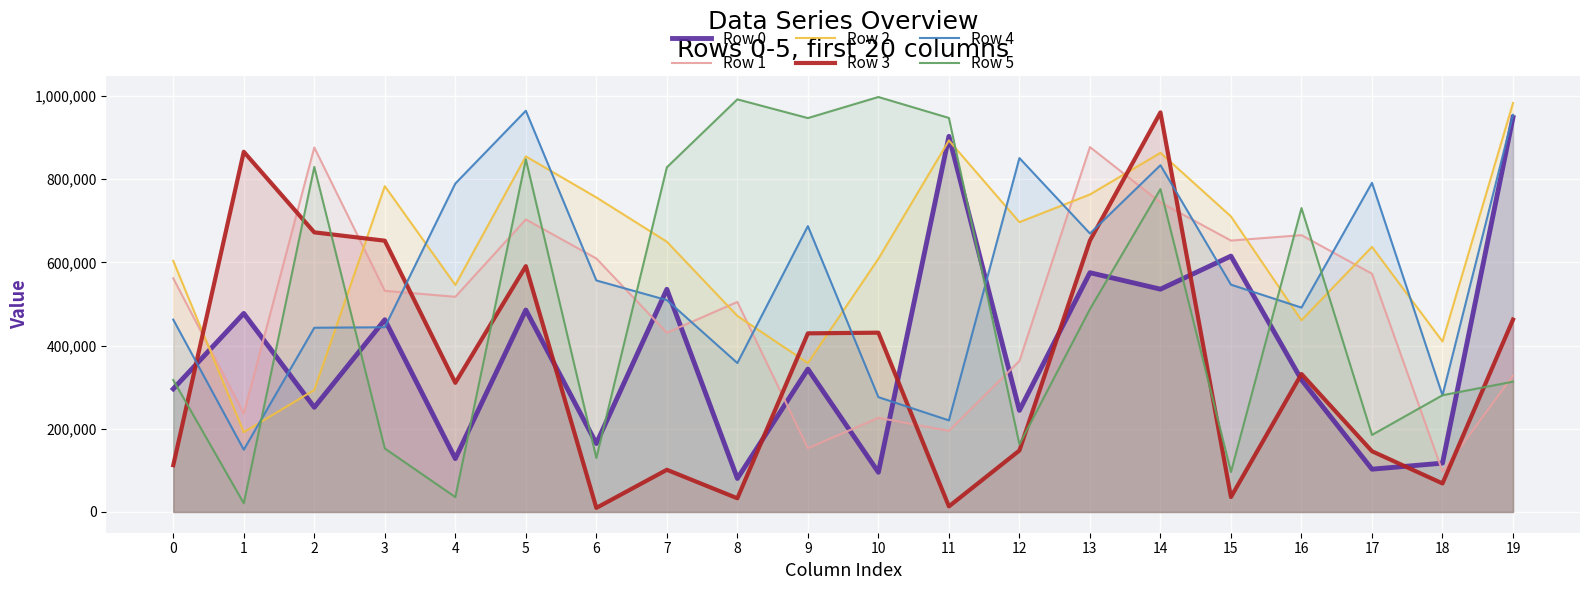

Reading left to right, transcribe all the data shown in this chart.

Row 0: 0=295853	1=477284	2=251535	3=461997	4=128279	5=485412	6=164513	7=535246	8=80546	9=343499	10=95437	11=902786	12=244148	13=575120	14=535518	15=615005	16=317750	17=102834	18=117382	19=948197
Row 1: 0=561585	1=236325	2=876079	3=531598	4=517134	5=703044	6=609217	7=430733	8=504895	9=153042	10=226318	11=194993	12=362962	13=877043	14=743962	15=652284	16=665314	17=572635	18=97137	19=327794
Row 2: 0=603442	1=191824	2=293213	3=783161	4=545521	5=854599	6=756009	7=649527	8=471195	9=357886	10=608581	11=892855	12=696529	13=763050	14=863222	15=710333	16=460681	17=637090	18=409751	19=982995
Row 3: 0=112427	1=865721	2=672075	3=651998	4=310413	5=590789	6=9806	7=101420	8=32916	9=429322	10=430929	11=13393	12=147789	13=652280	14=960434	15=35964	16=331594	17=145993	18=68574	19=462416
Row 4: 0=462282	1=149613	2=442771	3=444006	4=789320	5=964371	6=556427	7=509237	8=357974	9=687085	10=275956	11=220128	12=850626	13=669328	14=833472	15=546324	16=491170	17=791150	18=280306	19=954443
Row 5: 0=317140	1=20871	2=829282	3=152656	4=35791	5=847517	6=129775	7=828361	8=991713	9=946704	10=997385	11=946996	12=162472	13=487547	14=776064	15=96122	16=730407	17=185190	18=280582	19=313149